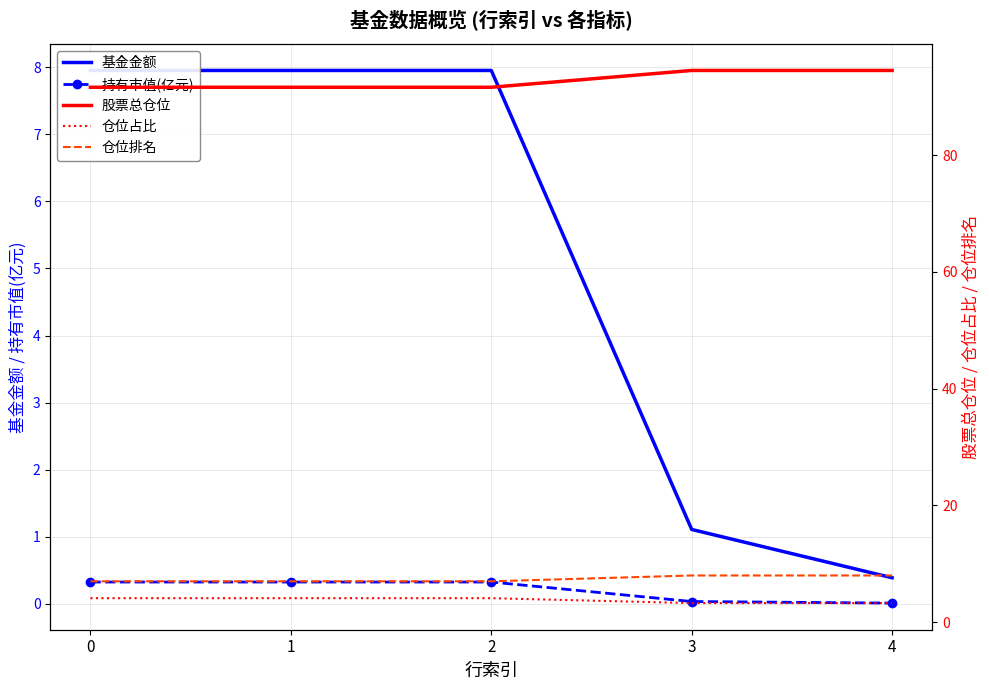

Is it true that 仓位占比 equals 1.6 at 3?

False